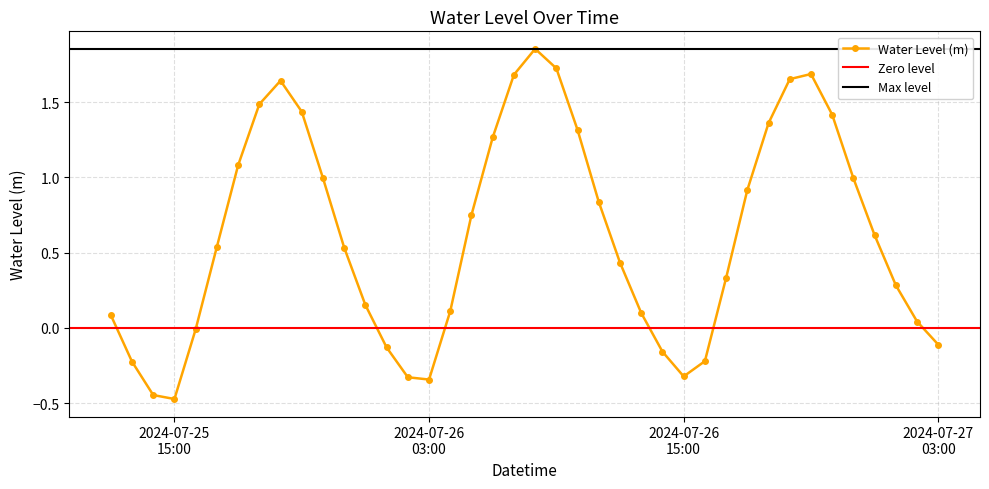

How many data points are above 0?

29